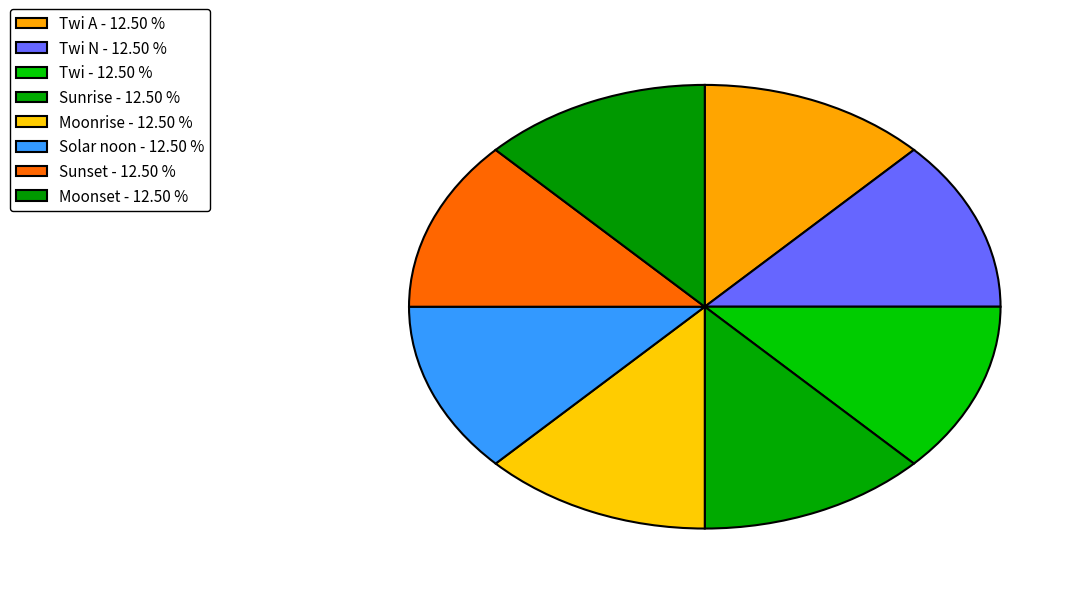

Count the number of slices in the pie.

8